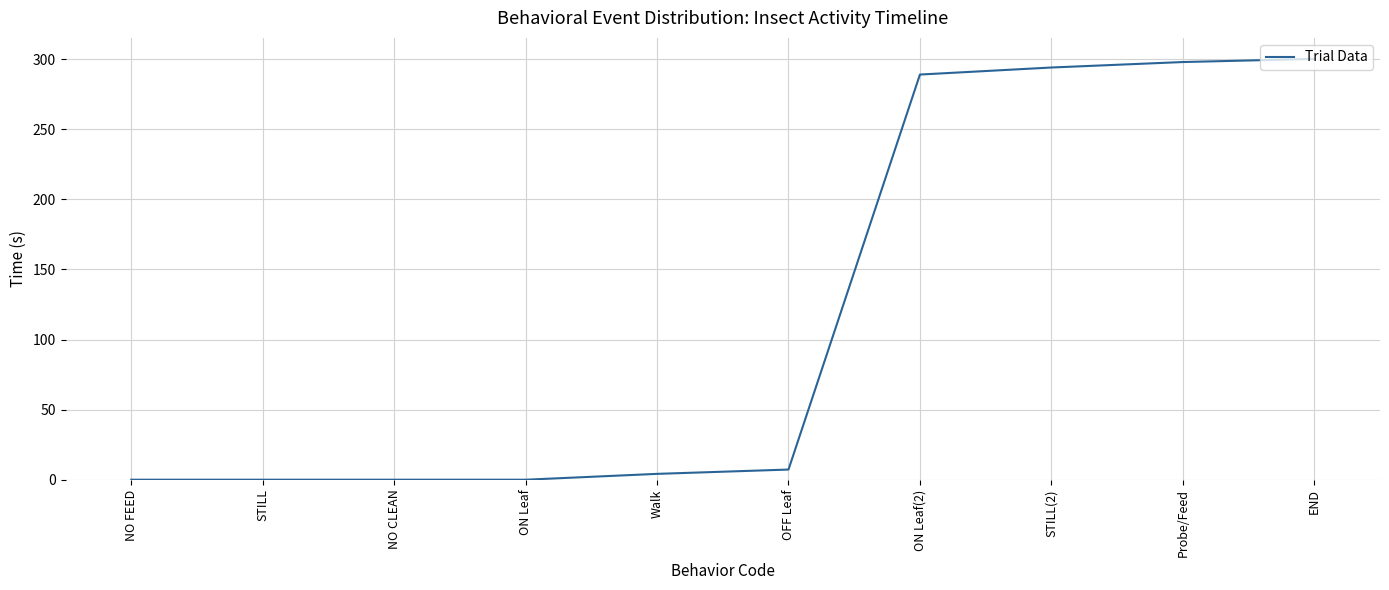

What is the sum of the values at STILL and ON Leaf(2)?

289.0